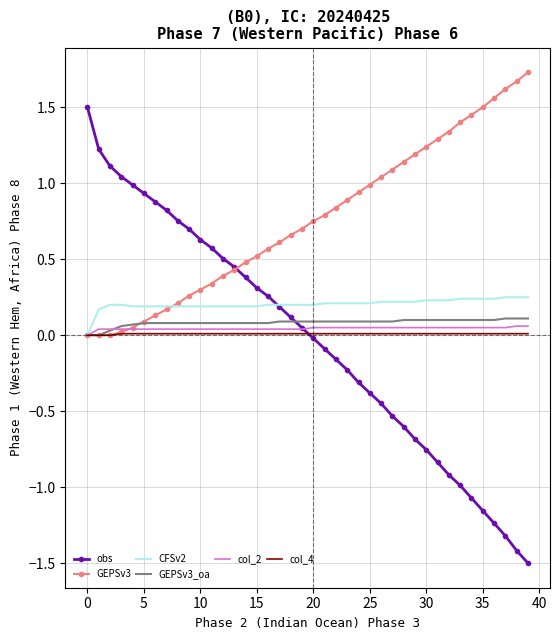

What is the lowest value of the obs series?

-1.5